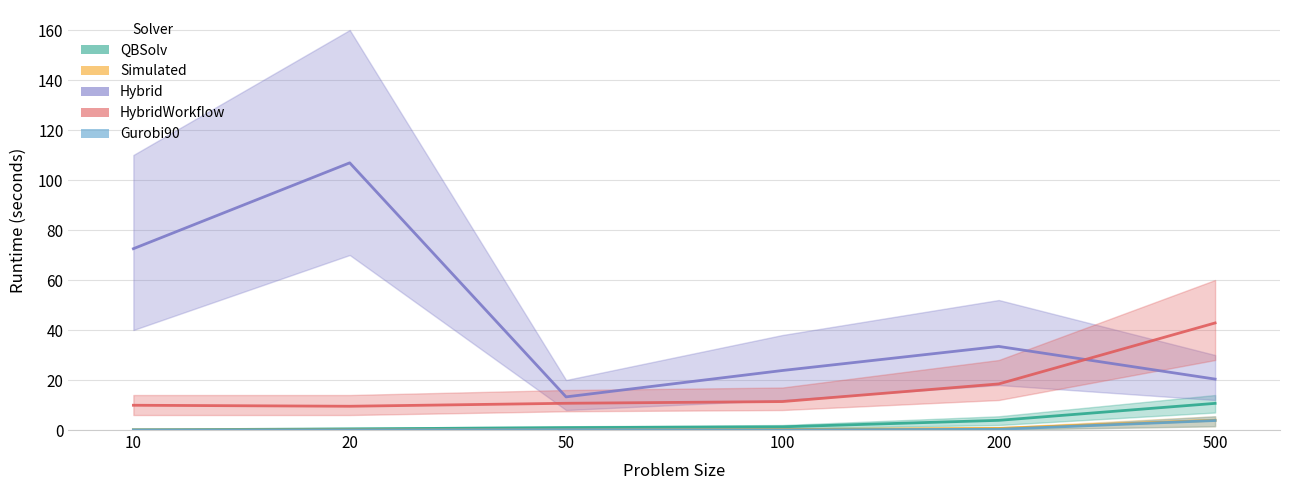

Count the number of data series in this chart.

5